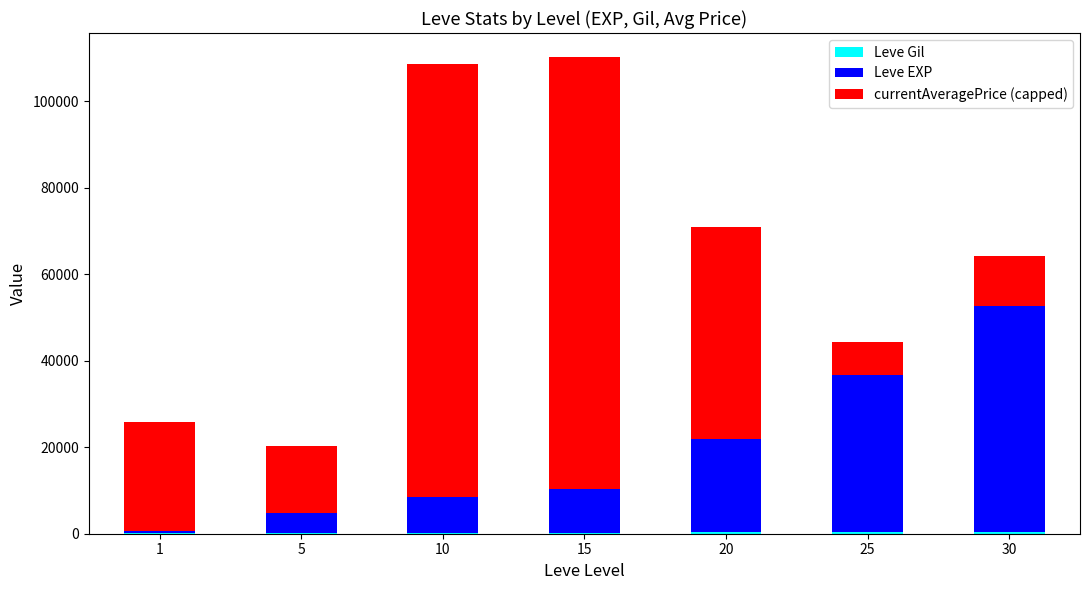

What is the difference between the Leve EXP values at 20 and 5?

16940